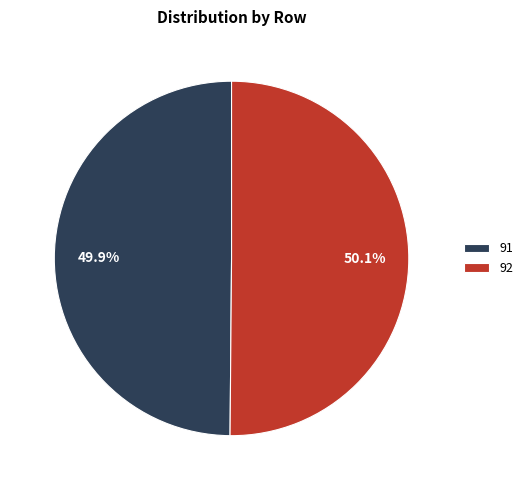

Count the number of slices in the pie.

2